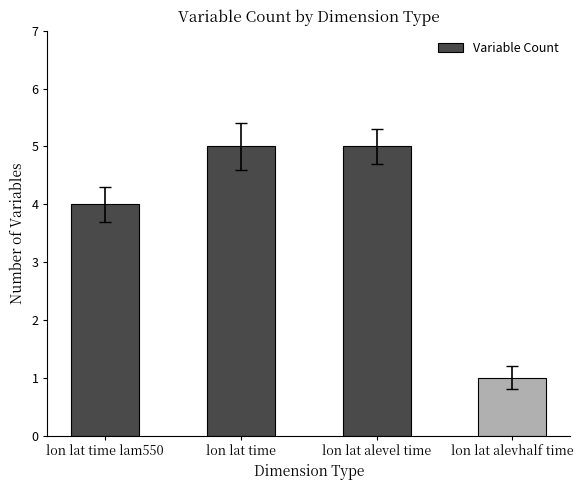

How many values are between 4 and 5?

3